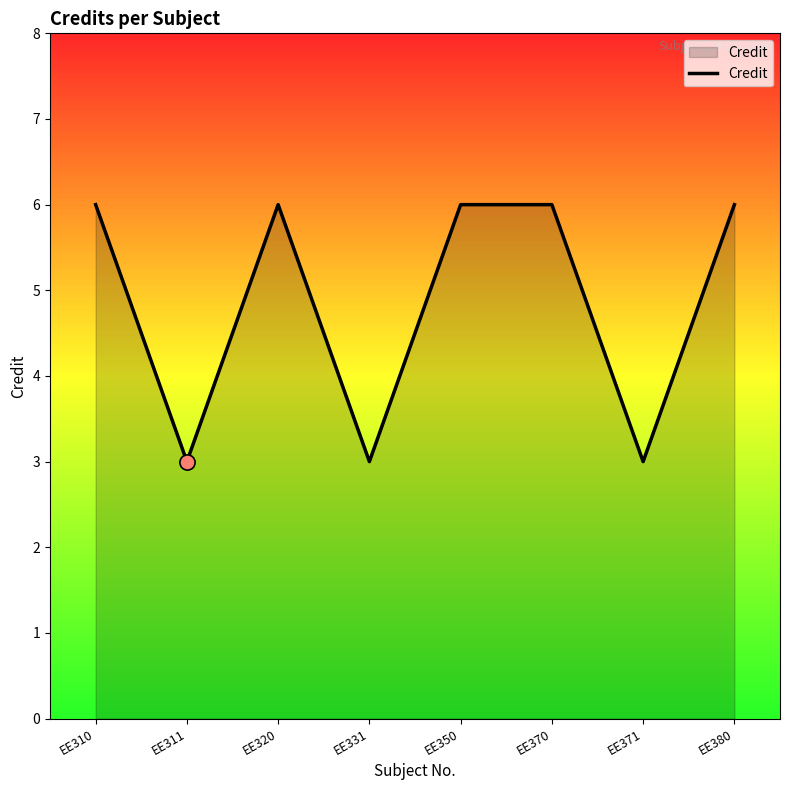

Approximately how many times larger is the value at EE310 compared to EE320?

1.0